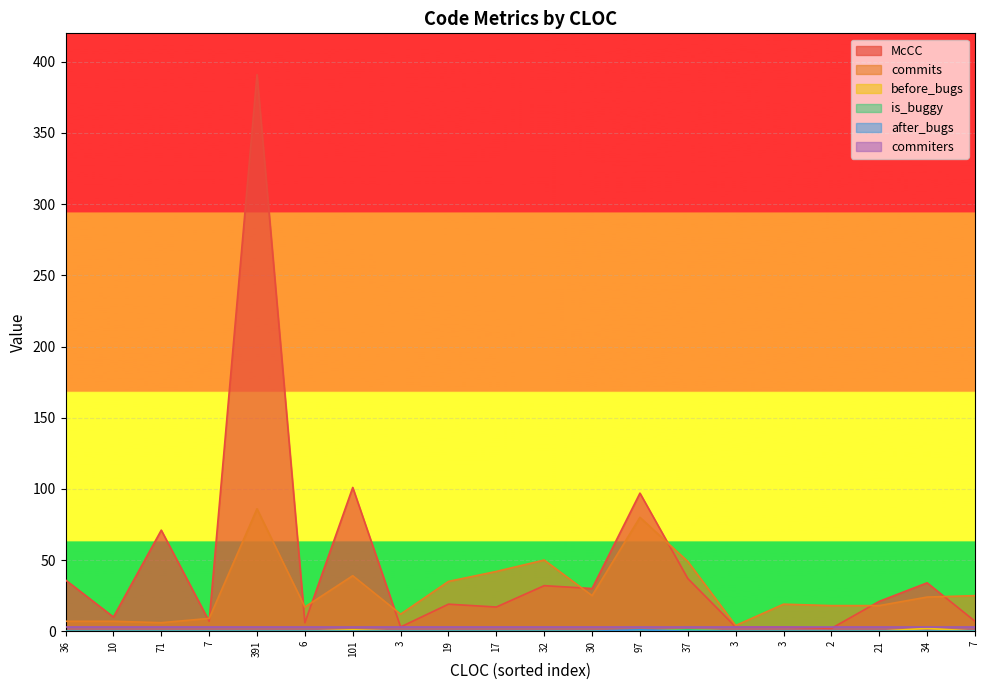

How many values in the commits series are below 24?

10